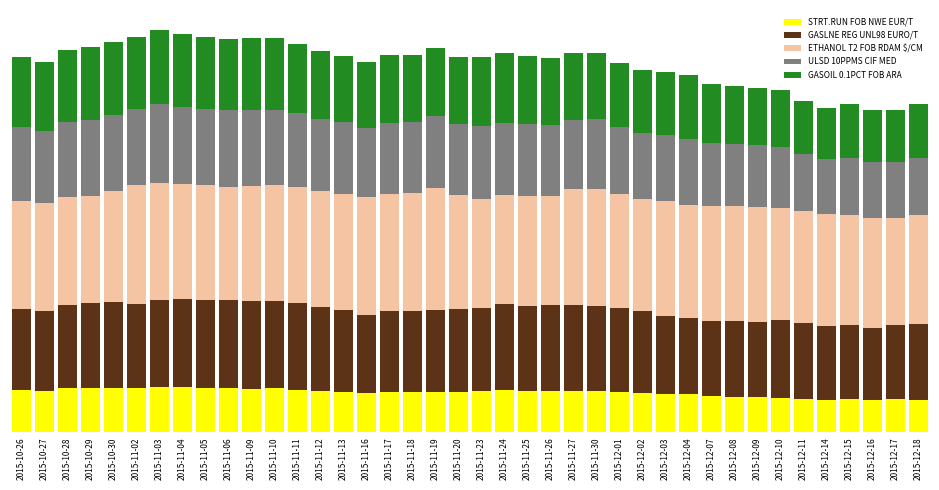

What is the difference between the maximum and minimum values in the GASLNE REG UNL98 EURO/T series?

98.9